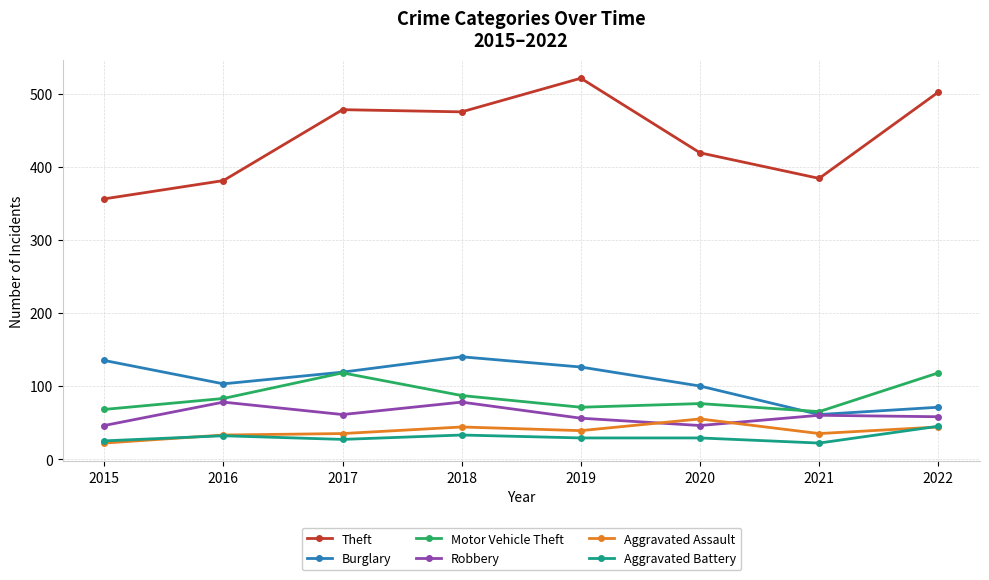

Is the value of Aggravated Battery at 2016 greater than the value of Aggravated Assault at 2018?

No